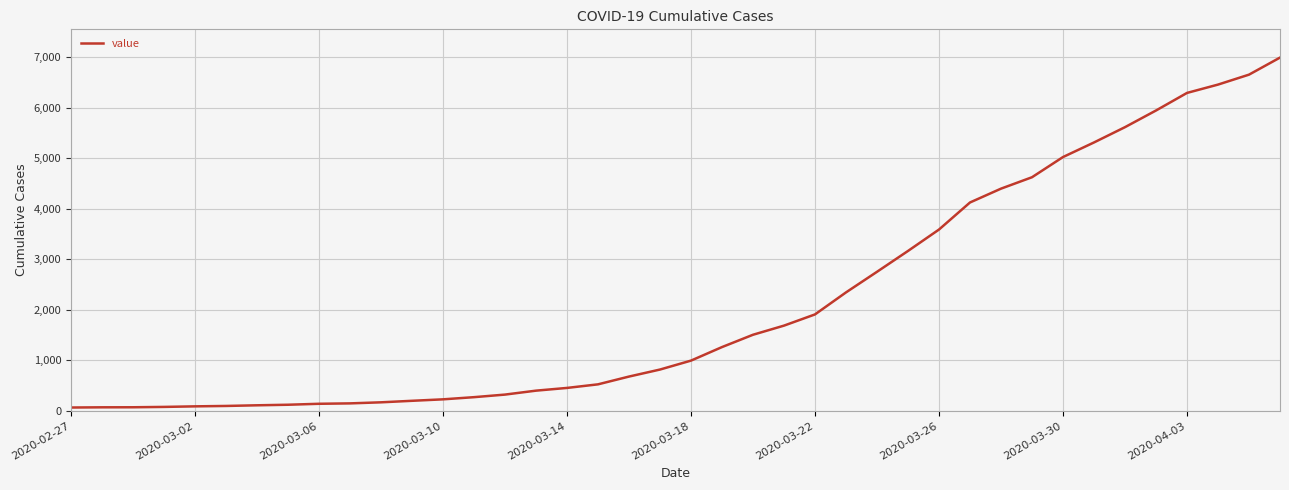

What is the greatest value displayed?

6995